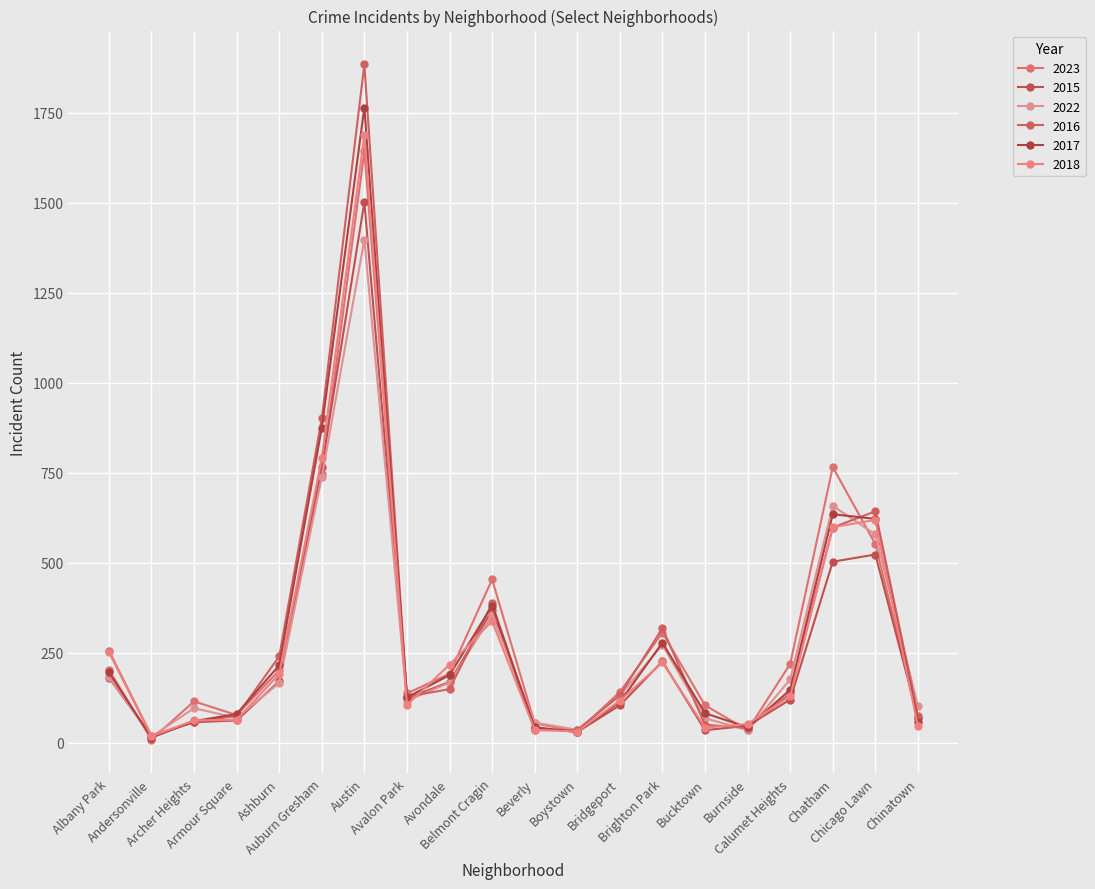

After their last crossing, which series has the higher values: 2016 or 2023?

2016